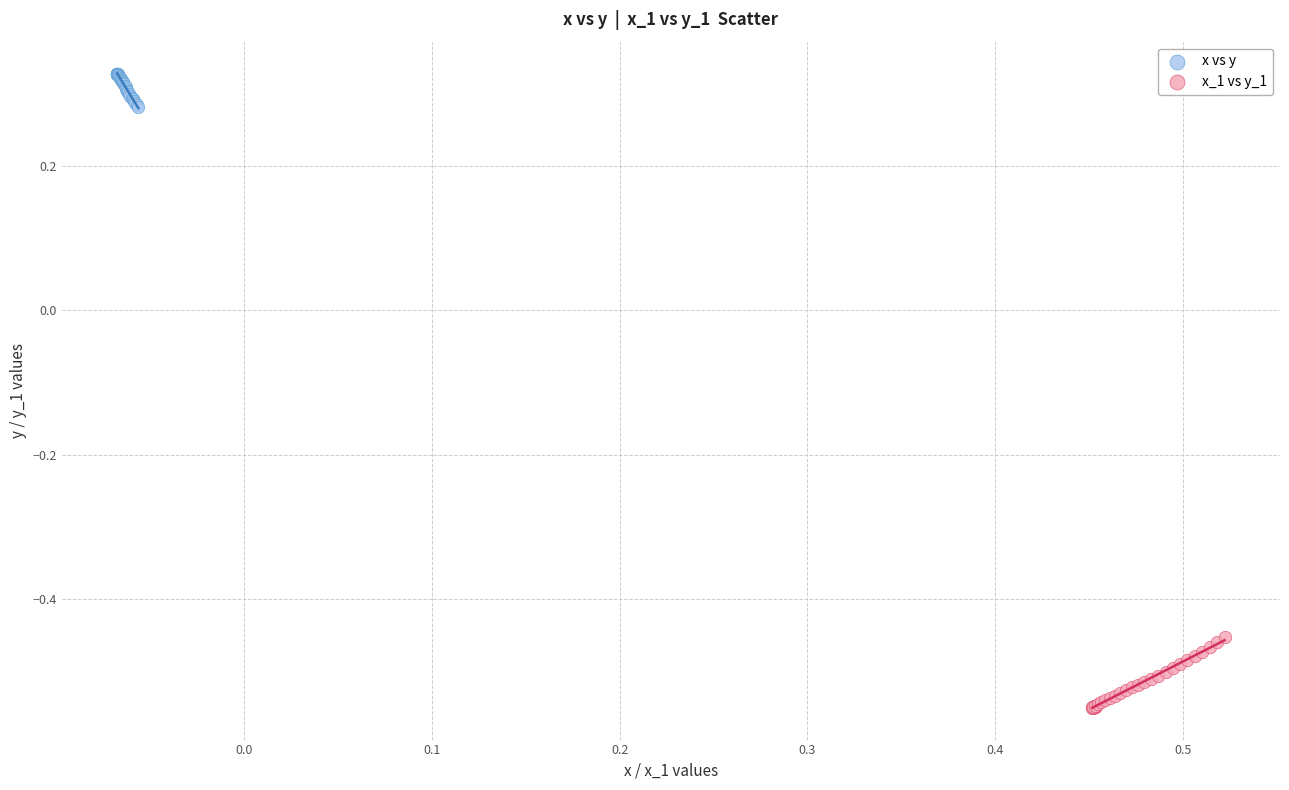

Which series contains the lowest Y value?

x_1 vs y_1